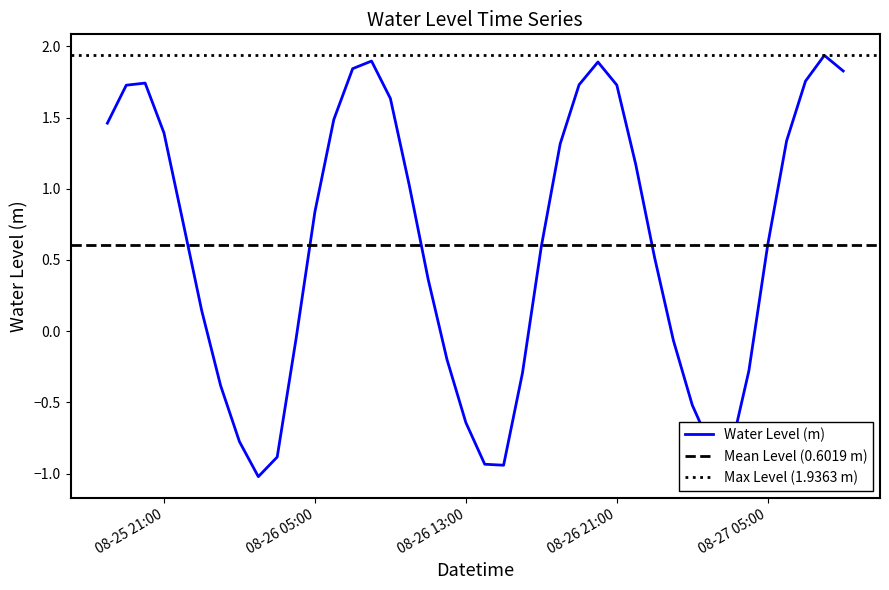

Between 2025-08-26 19:00 and 2025-08-26 01:00, which is larger?

2025-08-26 19:00